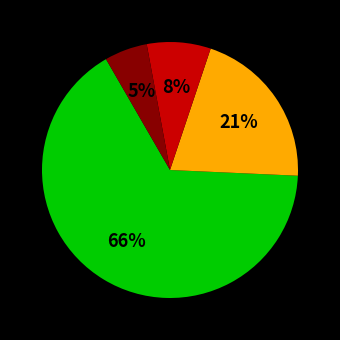

Is there a majority slice in this chart?

Yes